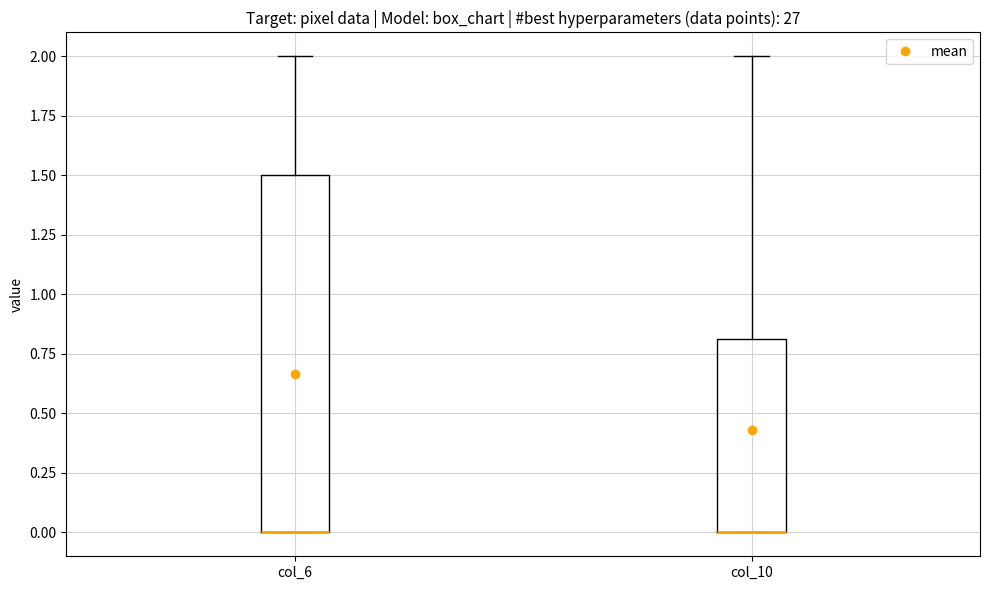

Reading left to right, transcribe this box plot: for each box, give where its median line is, the range the box spans, and where its two whiskers end, as read against the y-axis. The values are not printed on the chart, so give them approximately, as read against the axis.

col_6: median 0.0 (drawn on the box's lower edge), box 0.0 to 1.5, whiskers 0.0 to 2.0
col_10: median 0.0 (drawn on the box's lower edge), box 0.0 to 0.8, whiskers 0.0 to 2.0